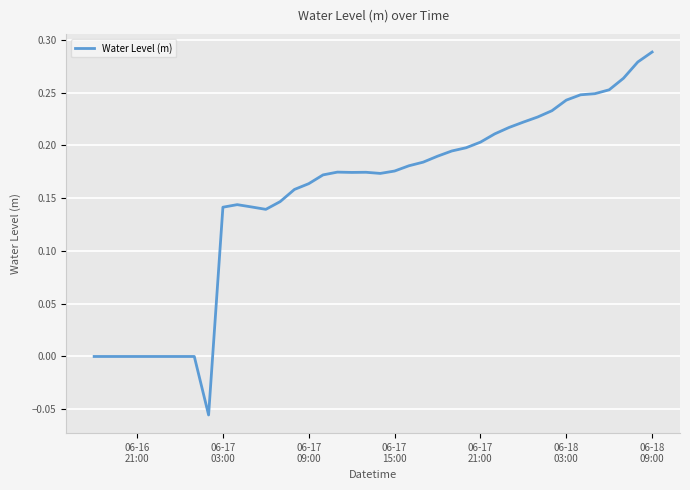

What is the value of the 12th point from the left?

0.1